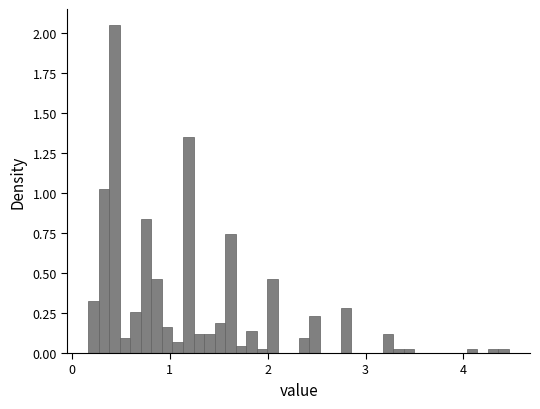

Around what value on the x-axis is the tallest bar? Give the approximate position of its centre, as read against the axis.

0.4